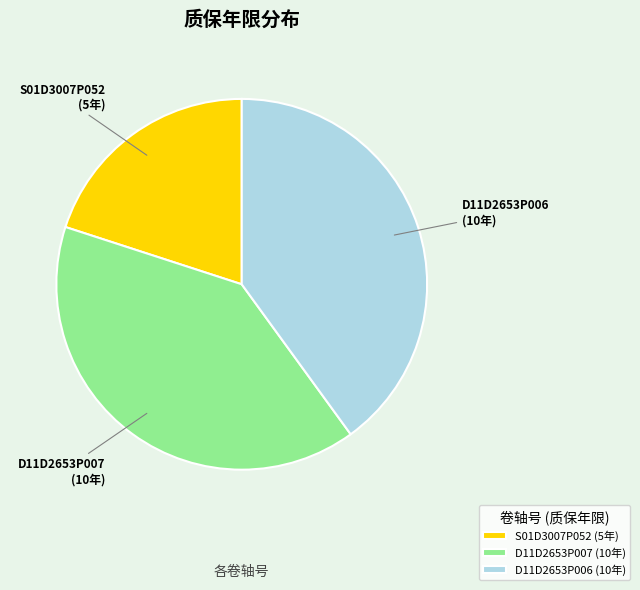

Do S01D3007P052 and D11D2653P007 together represent more than half of the pie?

Yes